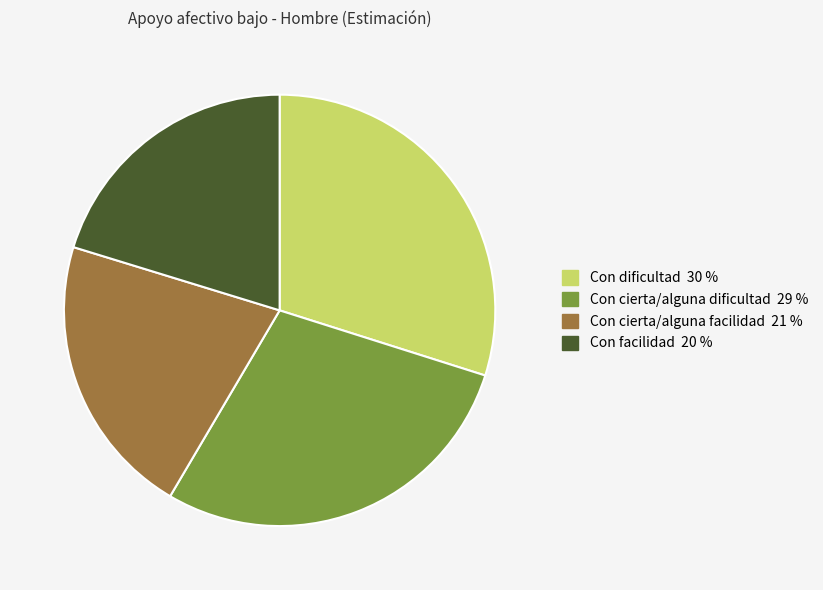

How many segments does this pie chart have?

4